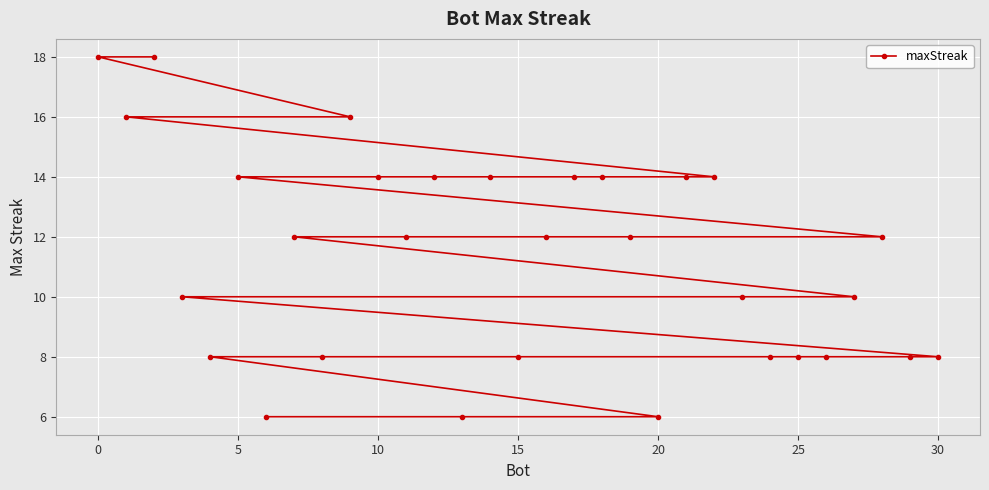

Is it true that the value at 20 is 2?

False